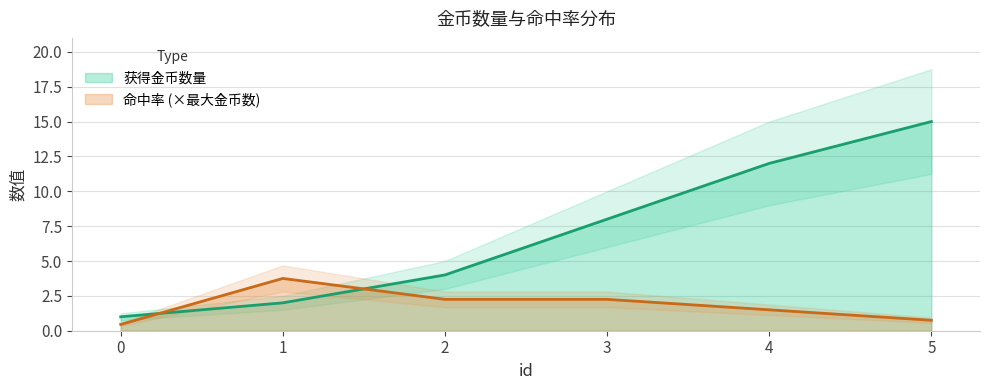

What is the value of the 命中率 point at the 3rd from the left?

2.2